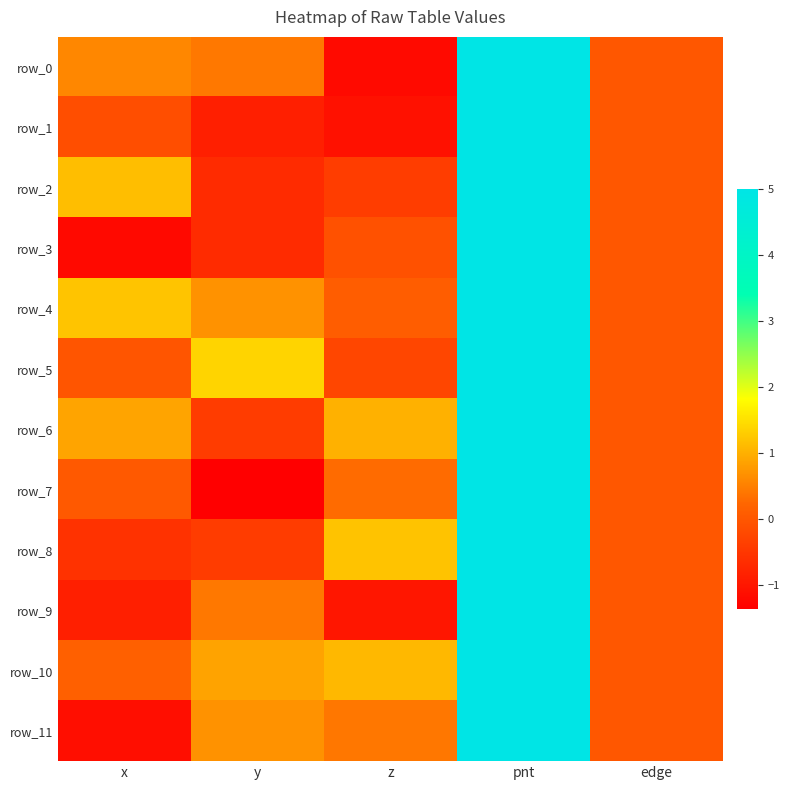

What is the difference between the maximum and minimum values in the row_0 series?

6.2